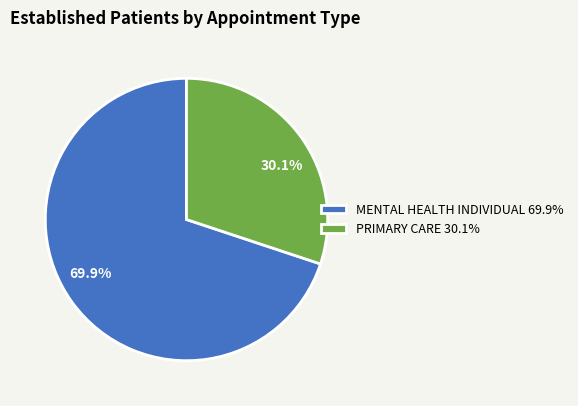

Rank the categories by value from highest to lowest.

MENTAL HEALTH INDIVIDUAL, PRIMARY CARE